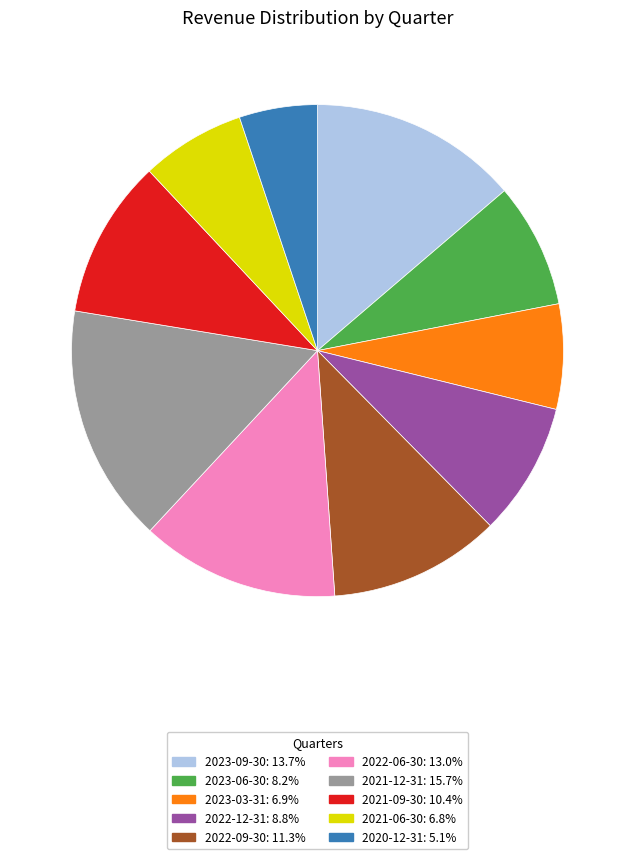

Which has a higher value, 2021-09-30 or 2020-12-31?

2021-09-30